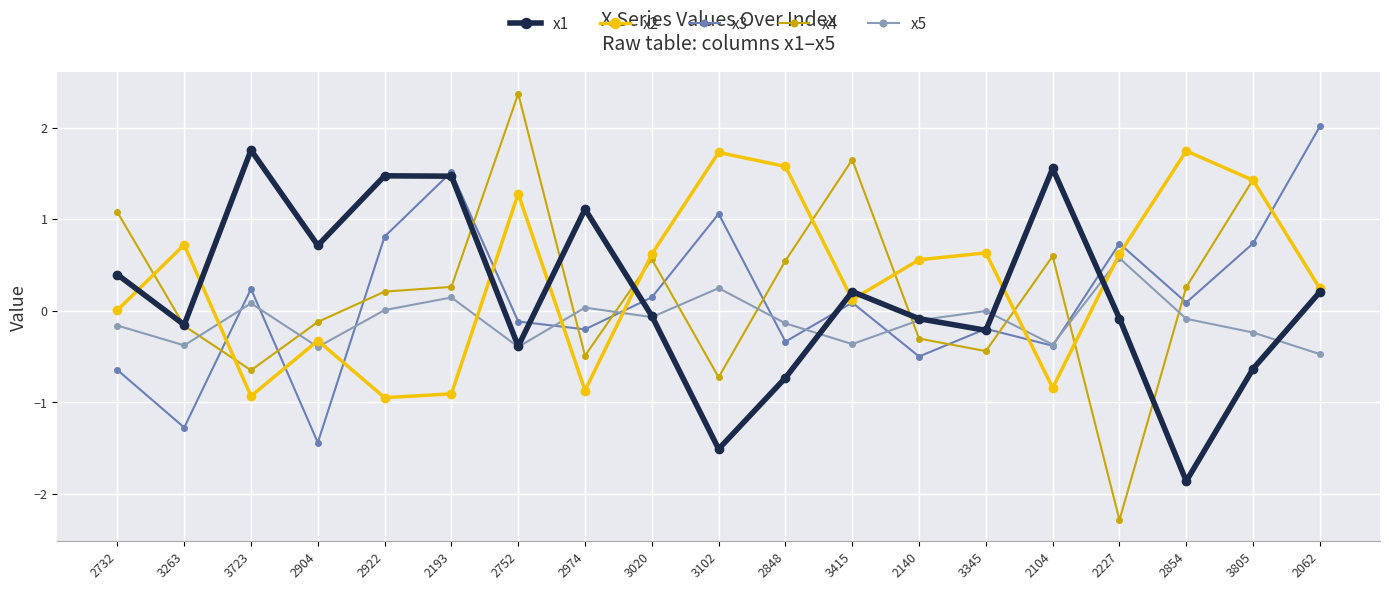

How many lines are shown in the chart?

5